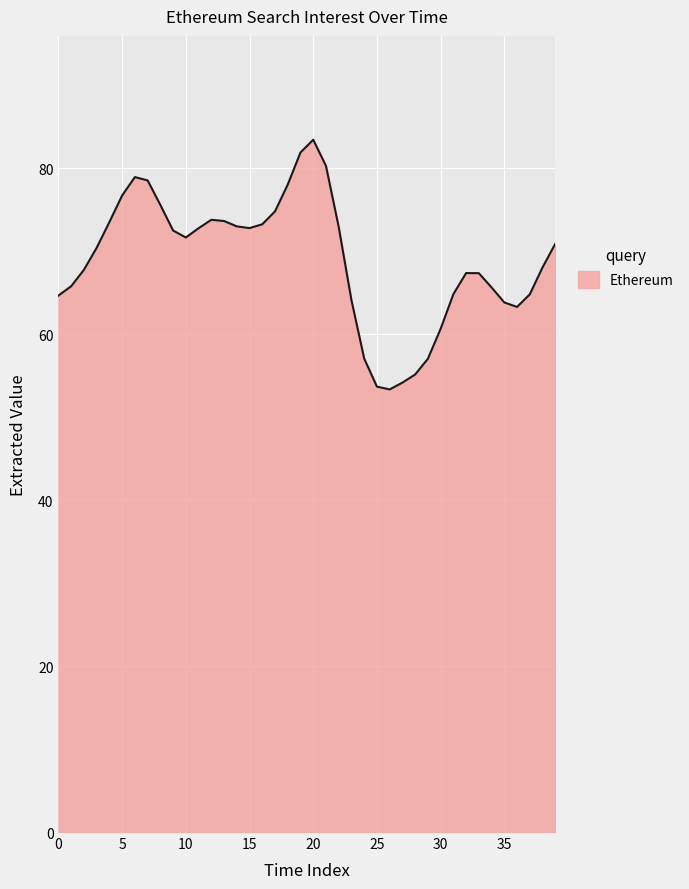

What is the maximum value shown in the chart?

83.4